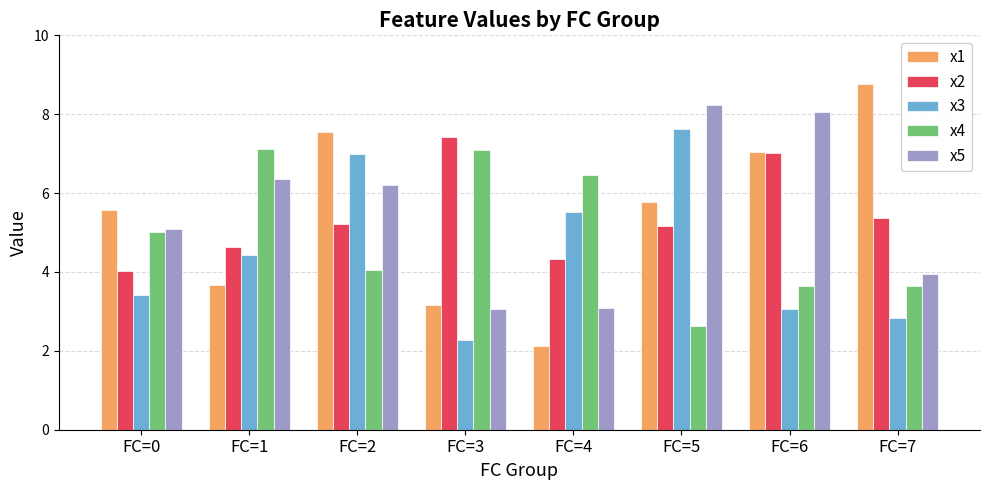

Between FC=0 and FC=2, which series saw the biggest shift?

x3